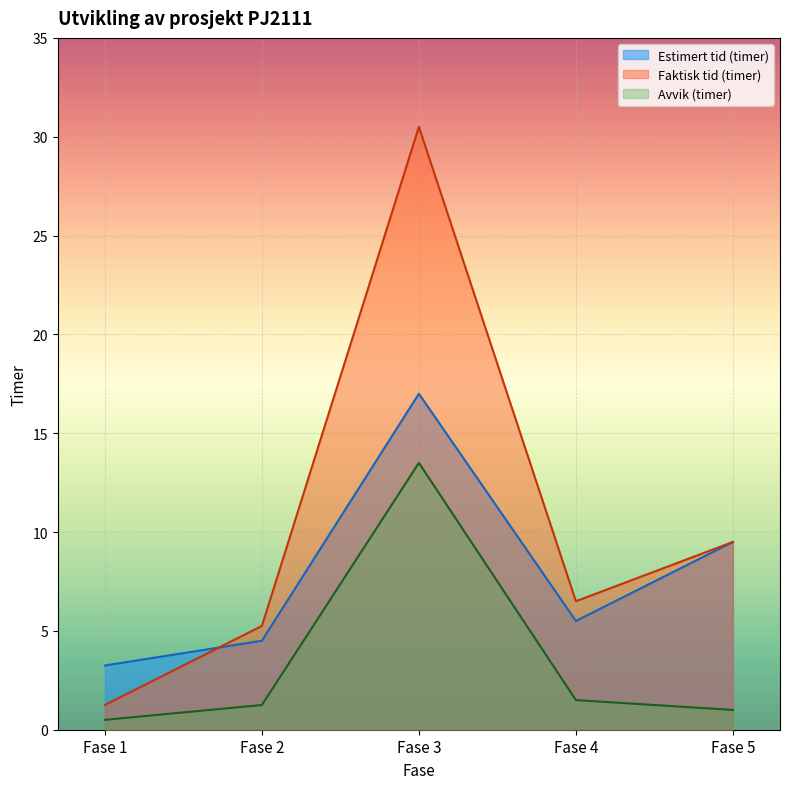

The value of Estimert tid (timer) at Fase 1 is 1.8. True or false?

False